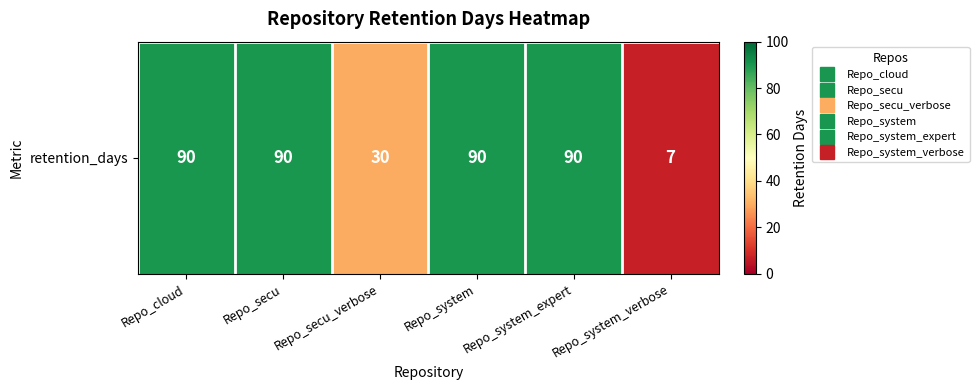

What is the change in value from Repo_secu_verbose to Repo_system?

+60